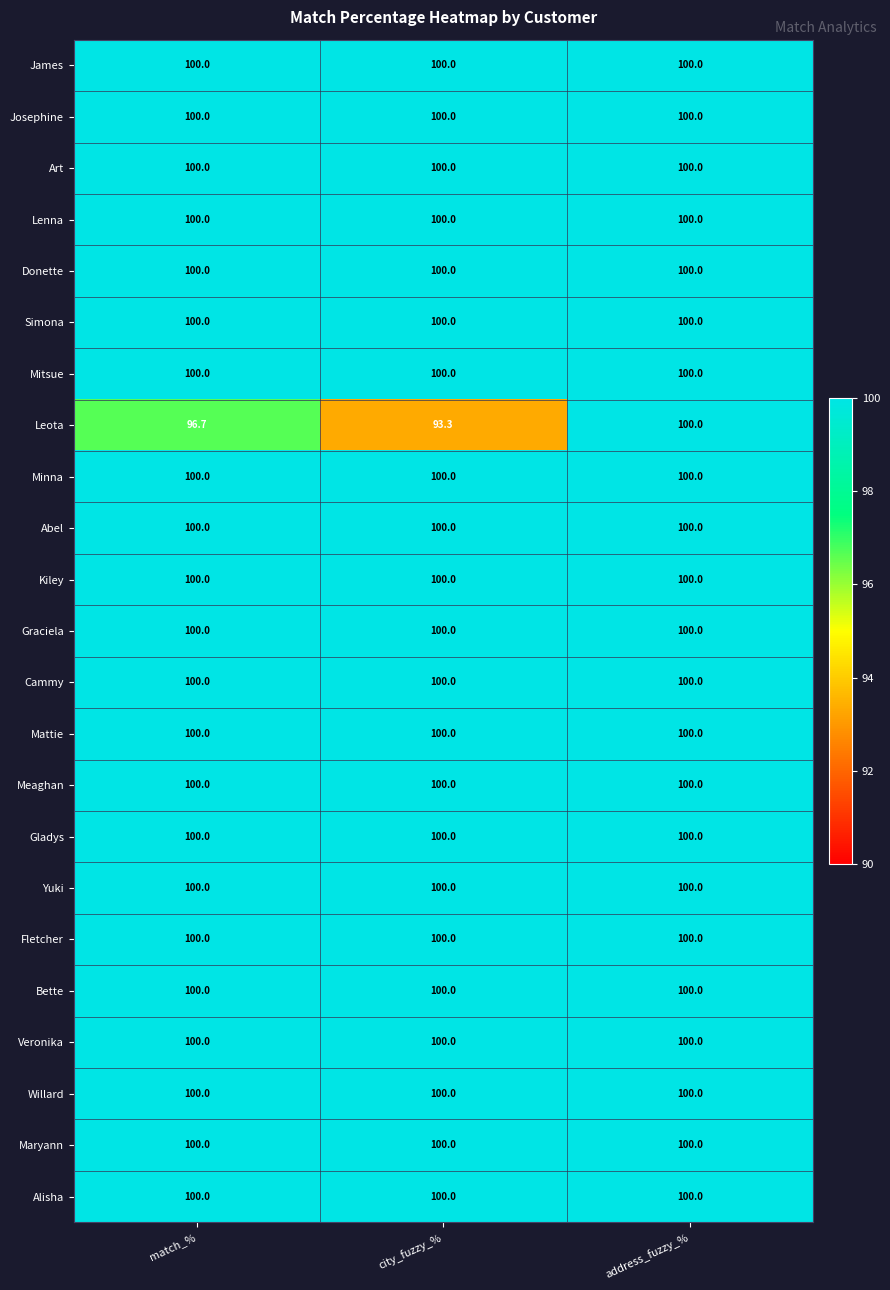

What is the approximate value of James at city_fuzzy_%?

100.0